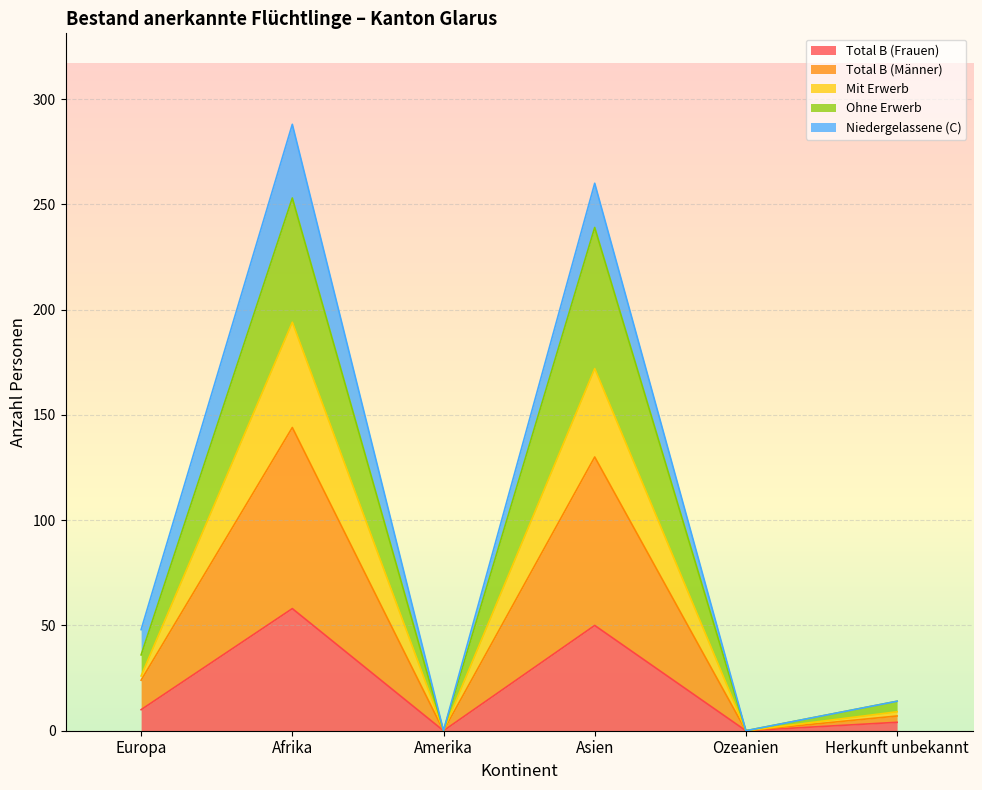

List the labels in order of Mit Erwerb value, smallest first.

Amerika, Ozeanien, Herkunft unbekannt, Europa, Asien, Afrika